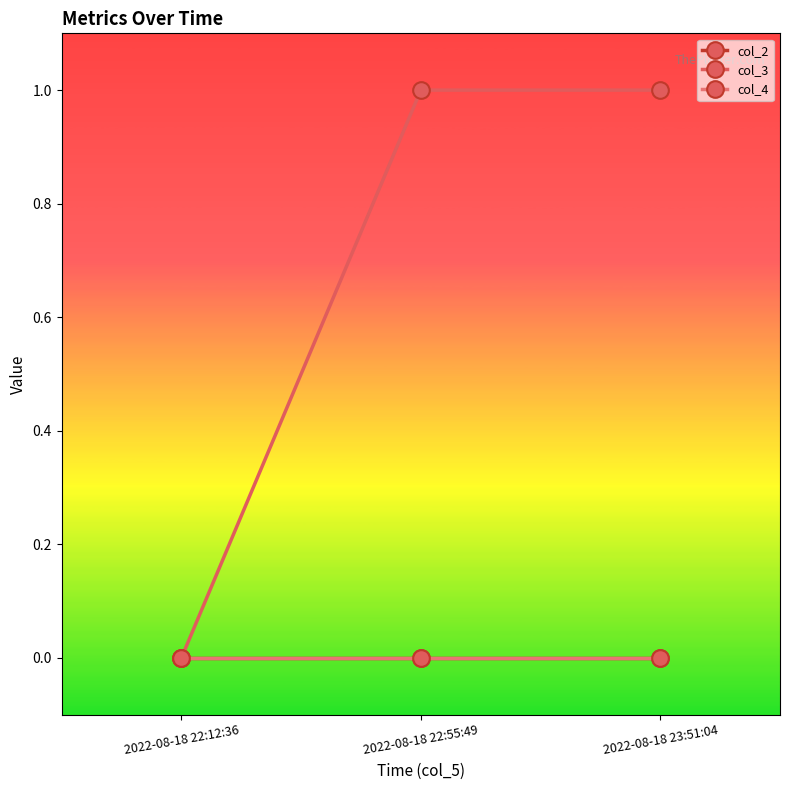

Reading left to right, what are all the values shown in this chart?

col_2: 2022-08-18 22:12:36=0	2022-08-18 22:55:49=0	2022-08-18 23:51:04=0
col_3: 2022-08-18 22:12:36=0	2022-08-18 22:55:49=1	2022-08-18 23:51:04=1
col_4: 2022-08-18 22:12:36=0	2022-08-18 22:55:49=0	2022-08-18 23:51:04=0